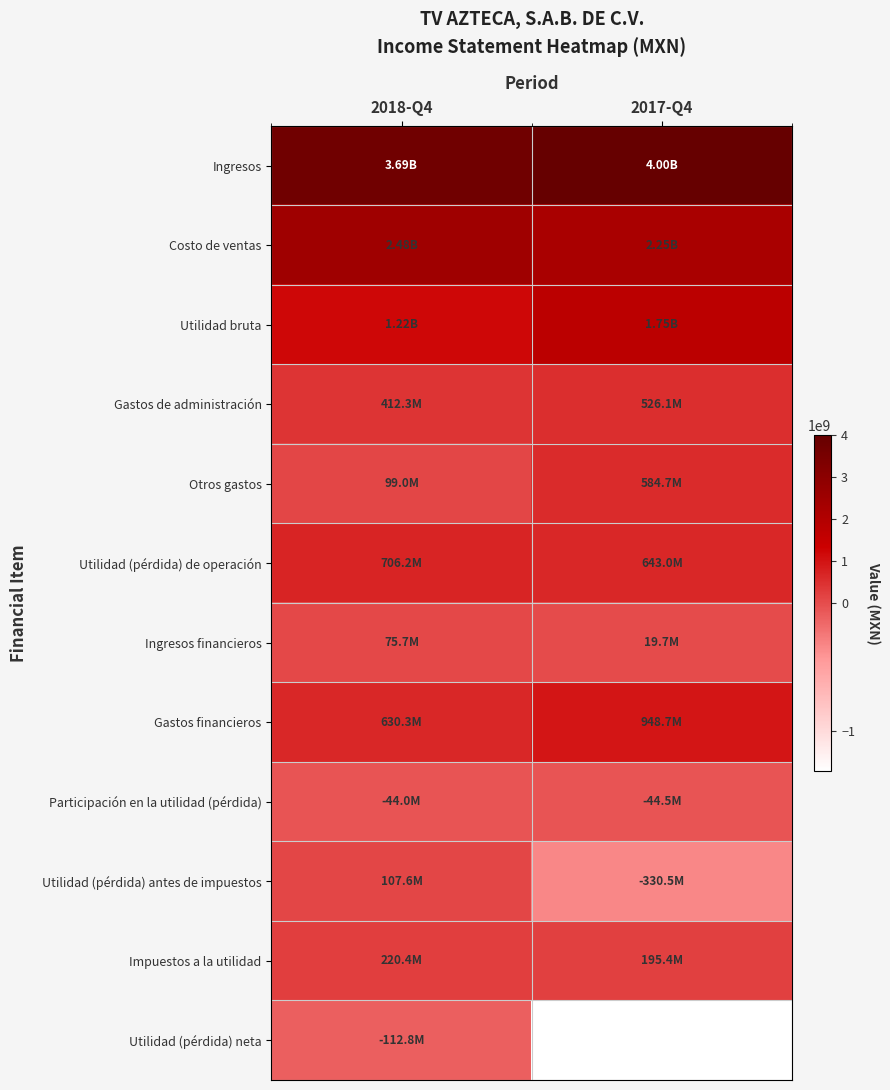

Reading left to right, what are all the values shown in this chart?

Ingresos: 2018-Q4=3692560000	2017-Q4=4004860000
Costo de ventas: 2018-Q4=2475047000	2017-Q4=2251114000
Utilidad bruta: 2018-Q4=1217513000	2017-Q4=1753746000
Gastos de administración: 2018-Q4=412315000	2017-Q4=526118000
Otros gastos: 2018-Q4=98961000	2017-Q4=584653000
Utilidad (pérdida) de operación: 2018-Q4=706237000	2017-Q4=642975000
Ingresos financieros: 2018-Q4=75664000	2017-Q4=19668000
Gastos financieros: 2018-Q4=630276000	2017-Q4=948704000
Participación en la utilidad (pérdida): 2018-Q4=-44050000	2017-Q4=-44453000
Utilidad (pérdida) antes de impuestos: 2018-Q4=107575000	2017-Q4=-330514000
Impuestos a la utilidad: 2018-Q4=220408000	2017-Q4=195403000
Utilidad (pérdida) neta: 2018-Q4=-112833000	2017-Q4=-1315218000